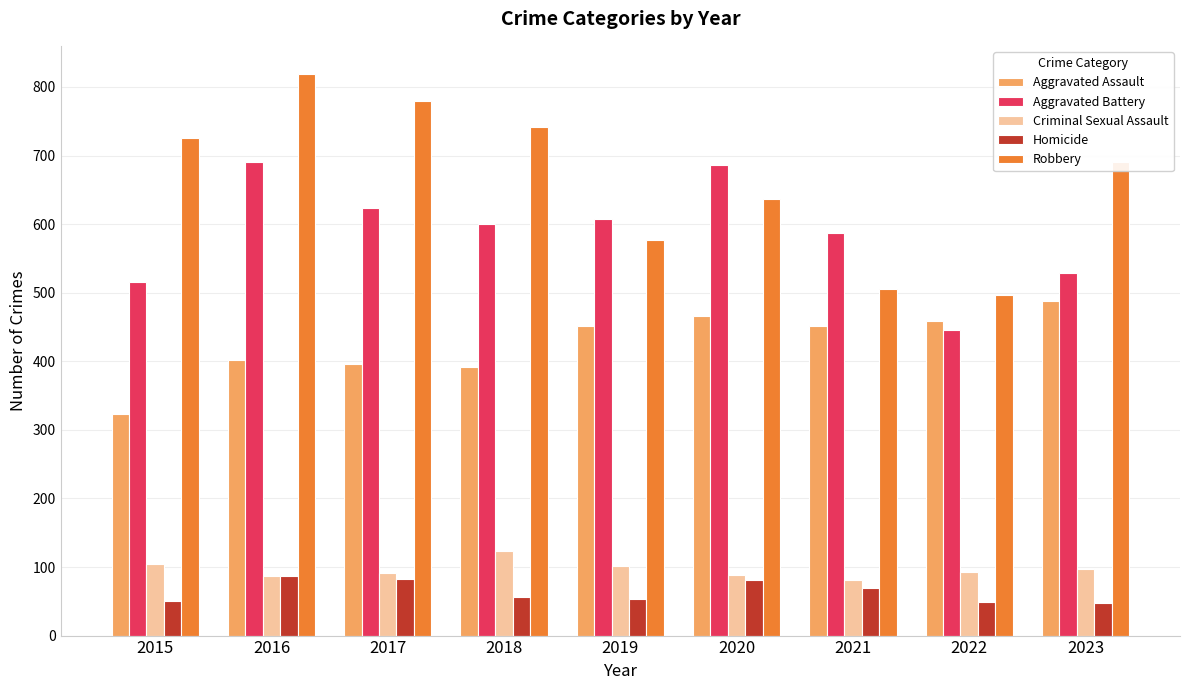

Is the value of Homicide at 2018 greater than the value of Aggravated Assault at 2015?

No